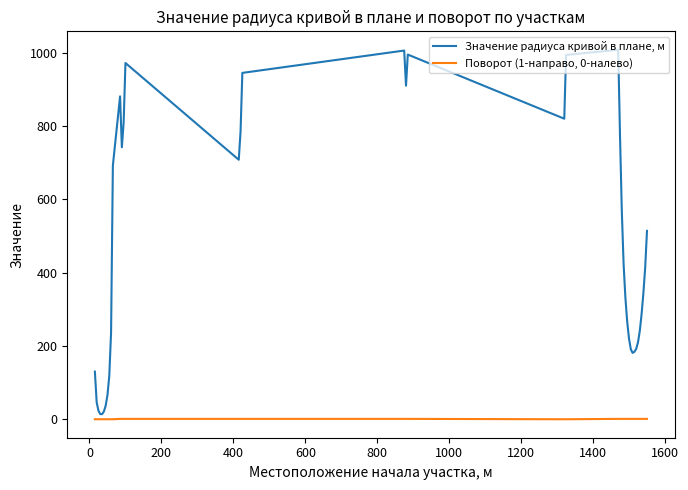

Rank the series by their average value, from highest to lowest.

Значение радиуса кривой в плане, м, Поворот (1-направо, 0-налево)